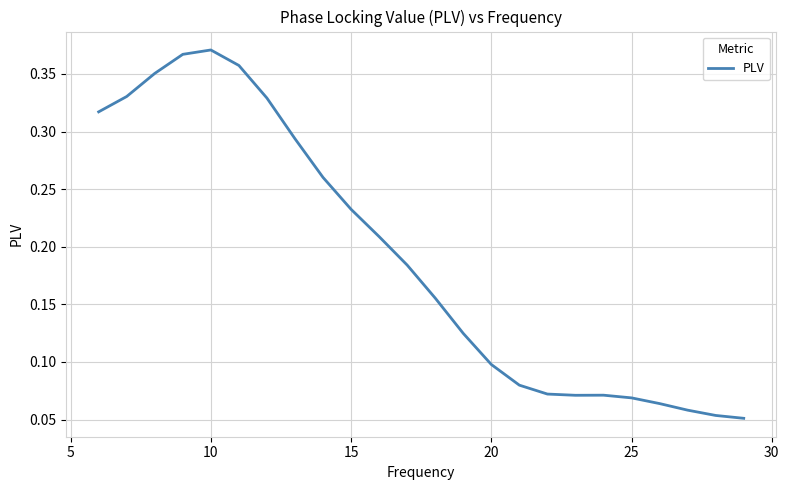

What is the difference between the maximum and minimum values?

0.3